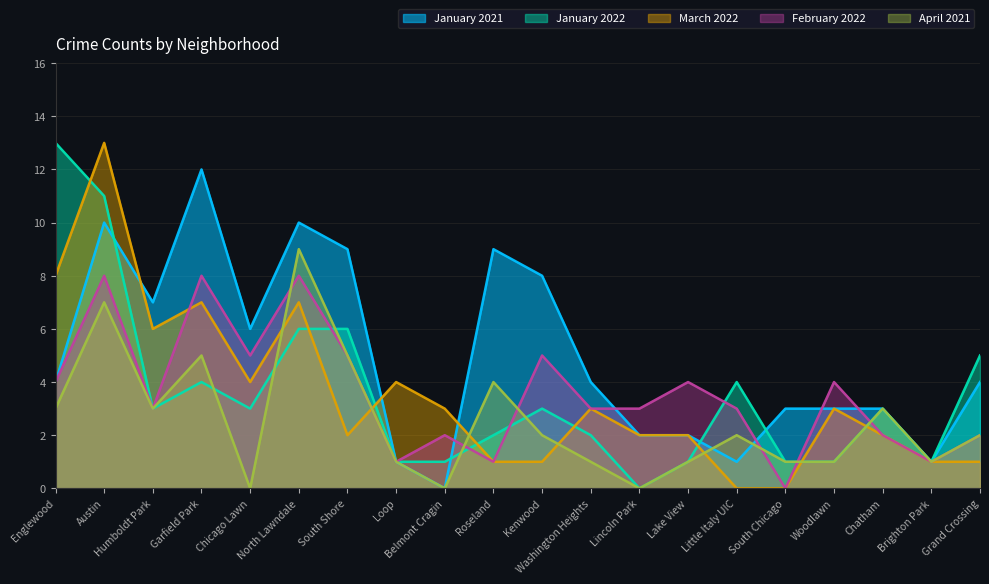

What is the difference between the maximum and minimum values in the January 2021 series?

12